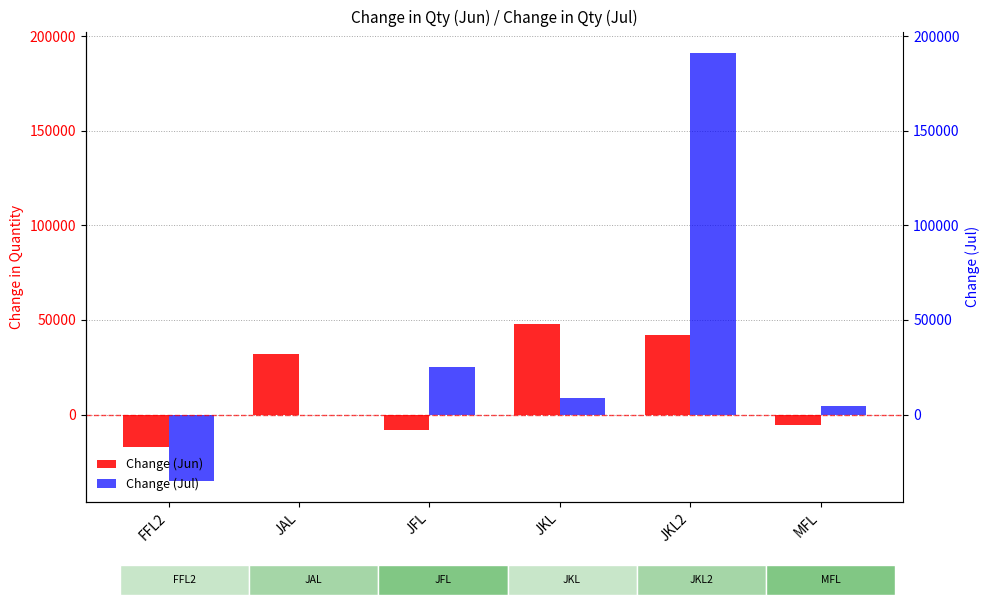

Rank the series by their average value, from lowest to highest.

Change (Jun), Change (Jul)